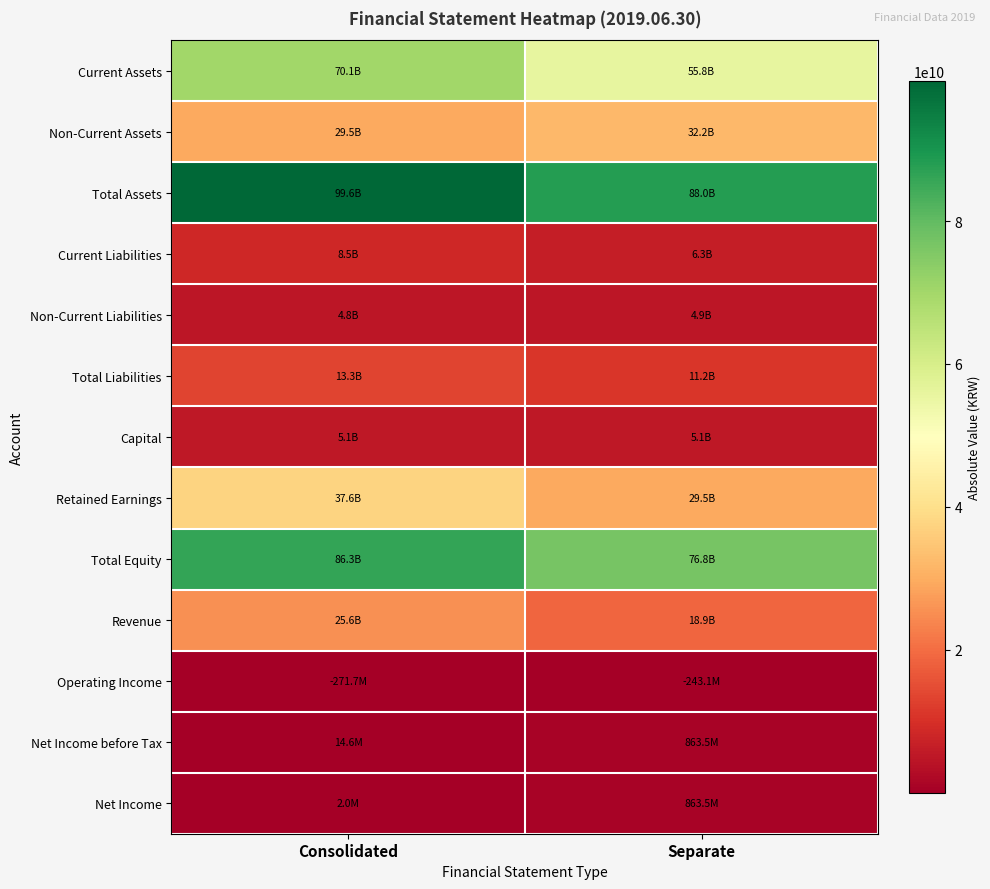

What is the total value across all series at Separate?

330817124929